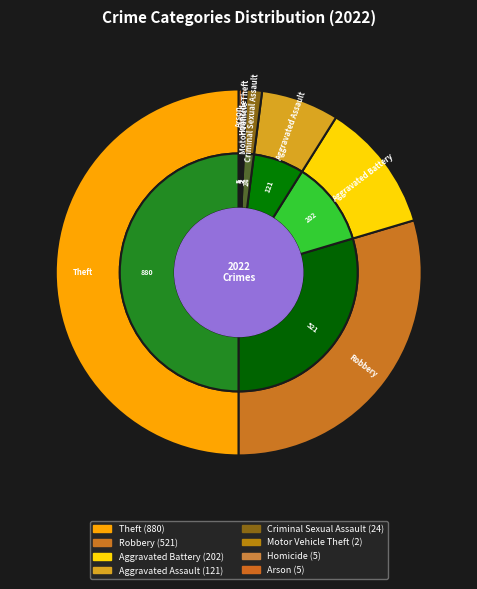

Does any single category account for the majority?

No